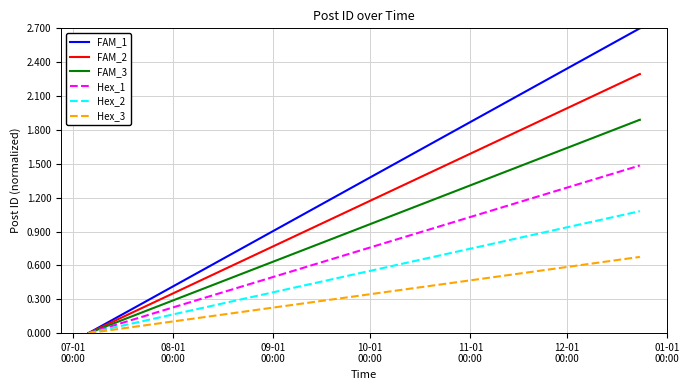

Which series has the largest range (max minus min)?

FAM_1